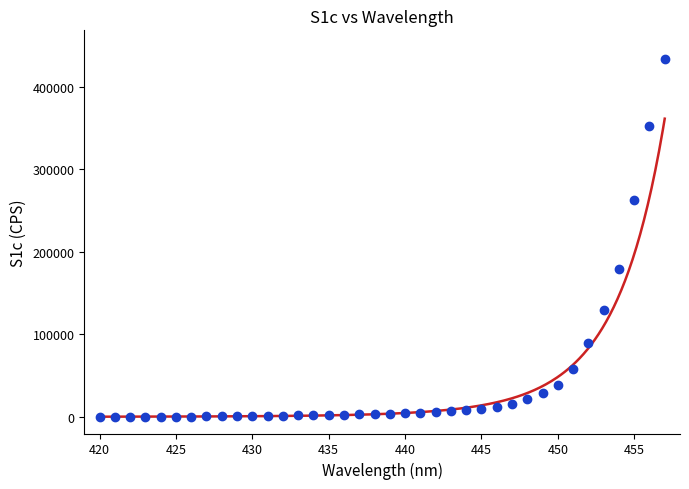

What Y value in the scatter plot is closest to 216813?

178848.9